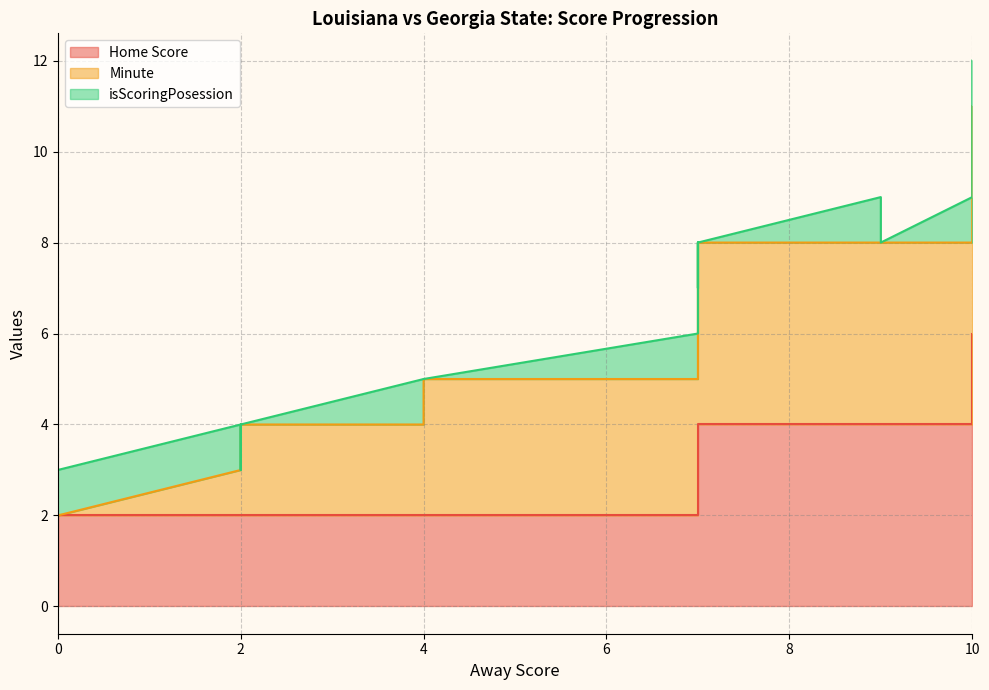

Count the isScoringPosession values in the range 0 to 1.

40